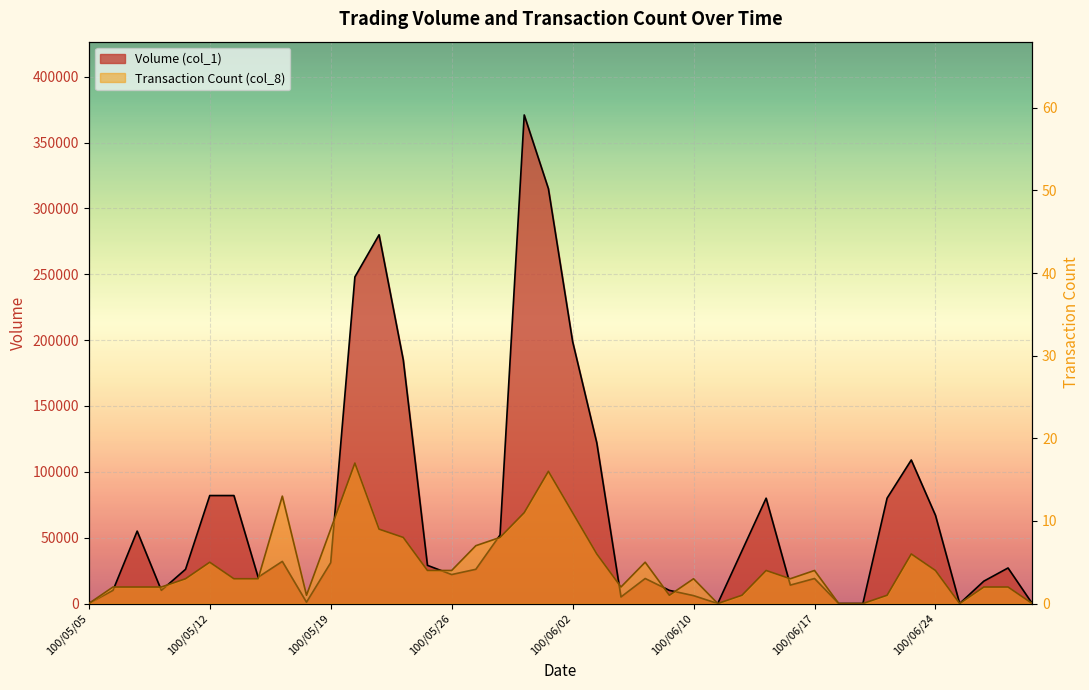

What is the value of the Volume (col_1) point at the 6th from the left?

82000